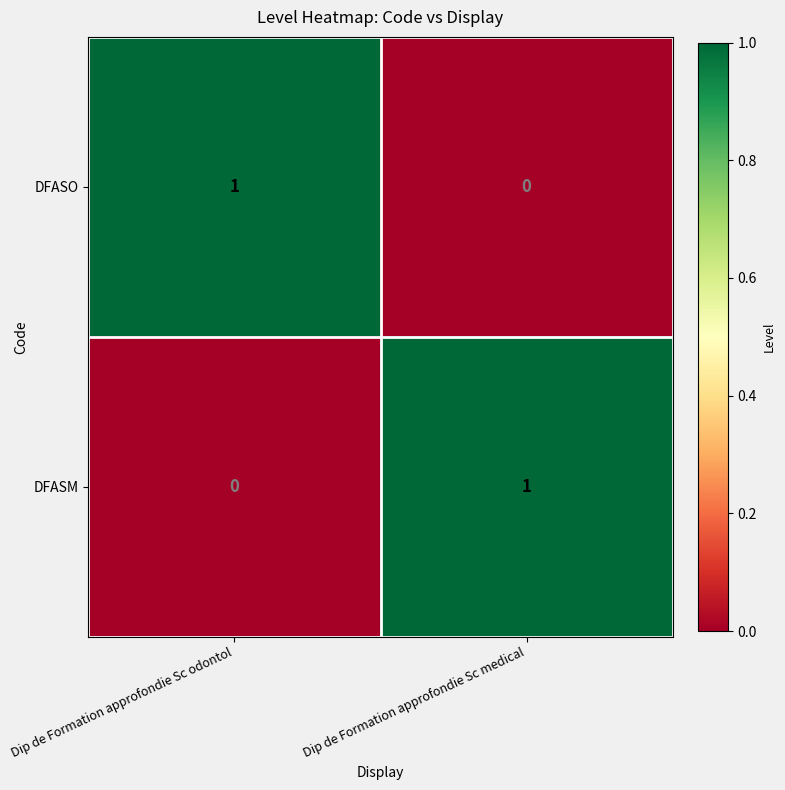

Rank the categories by DFASM value from highest to lowest.

Dip de Formation approfondie Sc medical, Dip de Formation approfondie Sc odontol